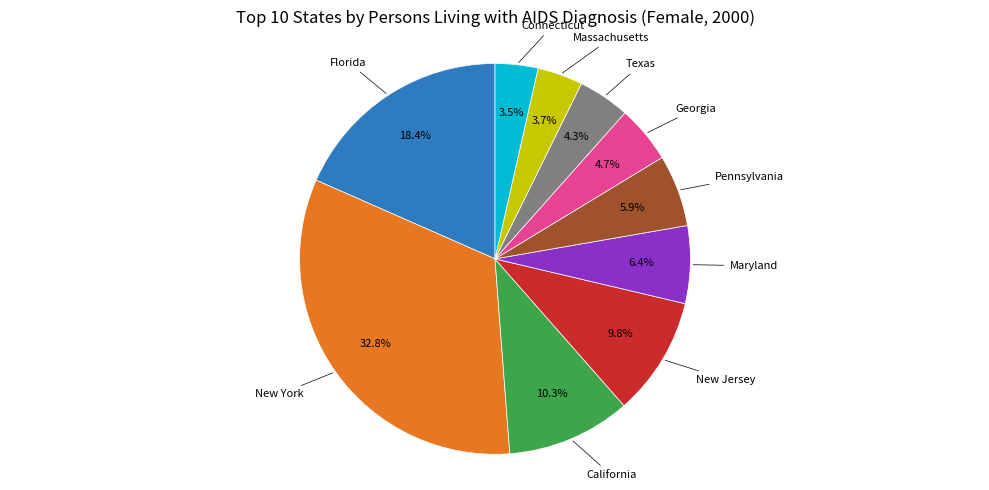

Is there a majority slice in this chart?

No